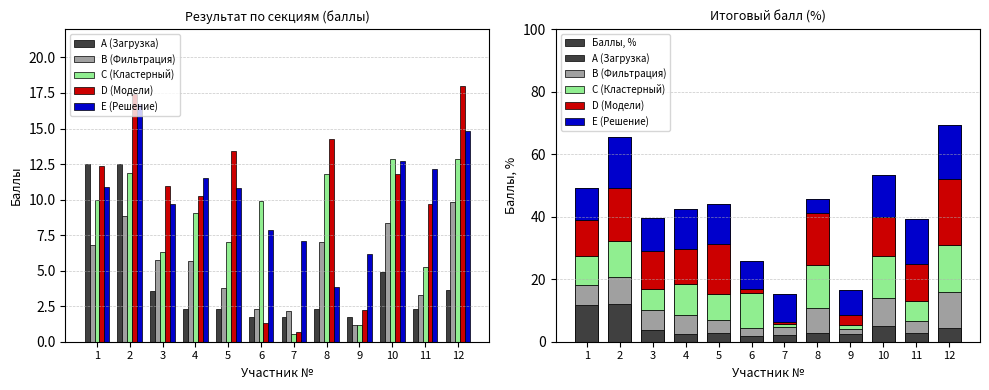

How many data points in Баллы, % are less than 43?

6